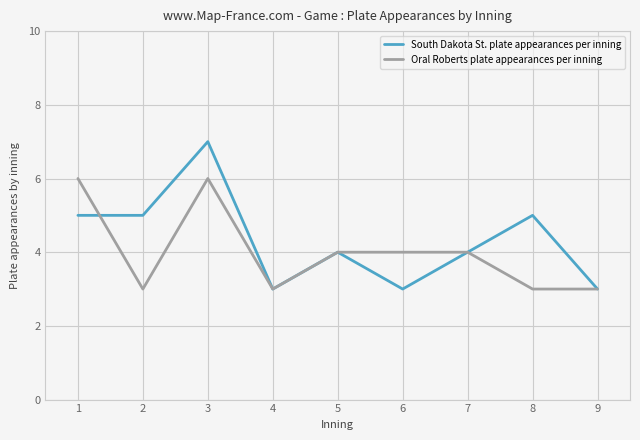

The Oral Roberts plate appearances per inning series shows 4 at 6. True or false?

True